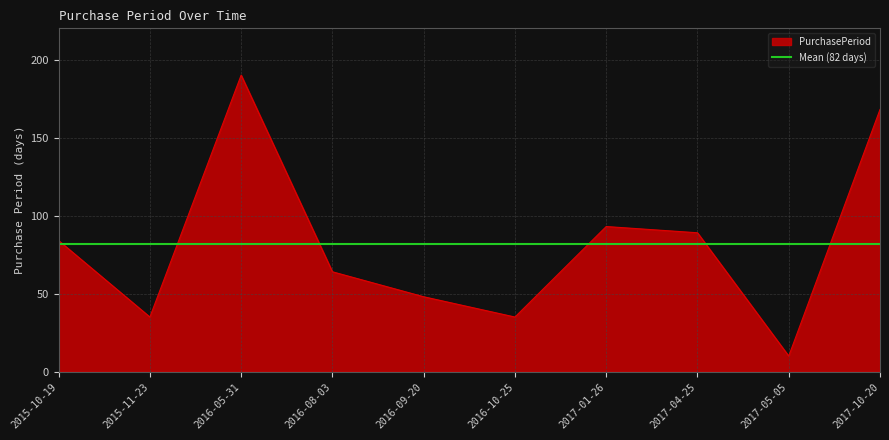

Rank the categories by value from lowest to highest.

2017-05-05, 2015-11-23, 2016-10-25, 2016-09-20, 2016-08-03, 2015-10-19, 2017-04-25, 2017-01-26, 2017-10-20, 2016-05-31